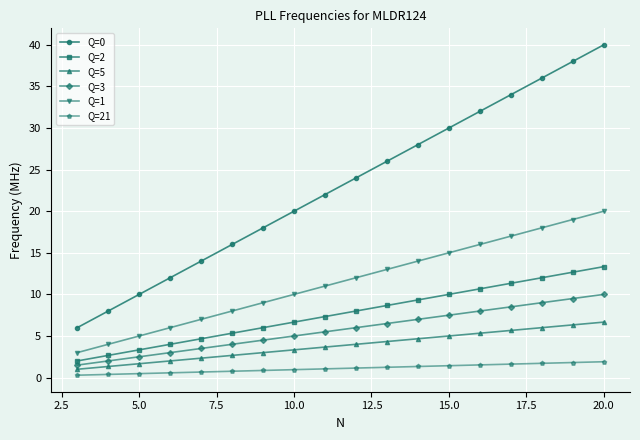

Rank the series by their maximum value, from highest to lowest.

Q=0, Q=1, Q=2, Q=3, Q=5, Q=21